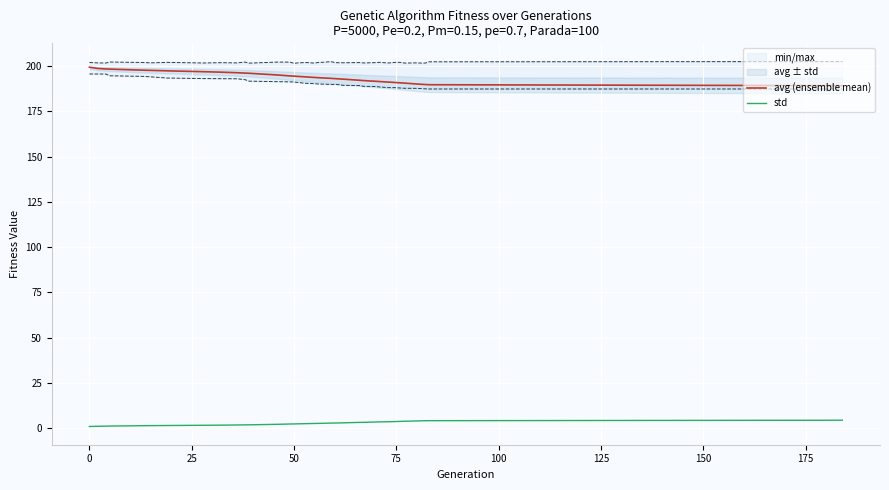

True or false: avg (ensemble mean) and std cross at least once.

False